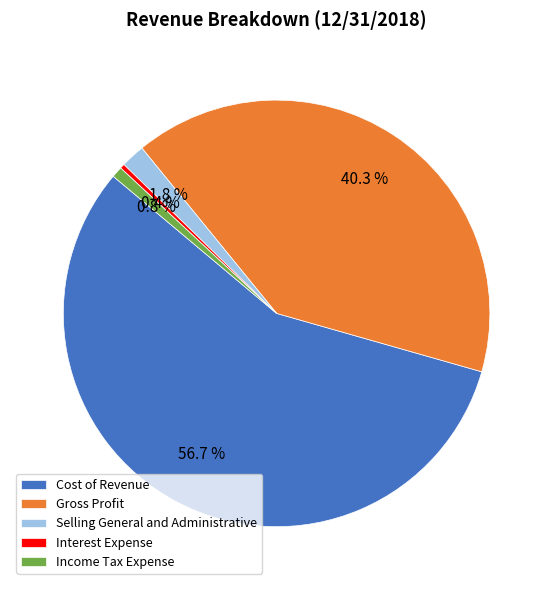

How many slices are in this pie chart?

5